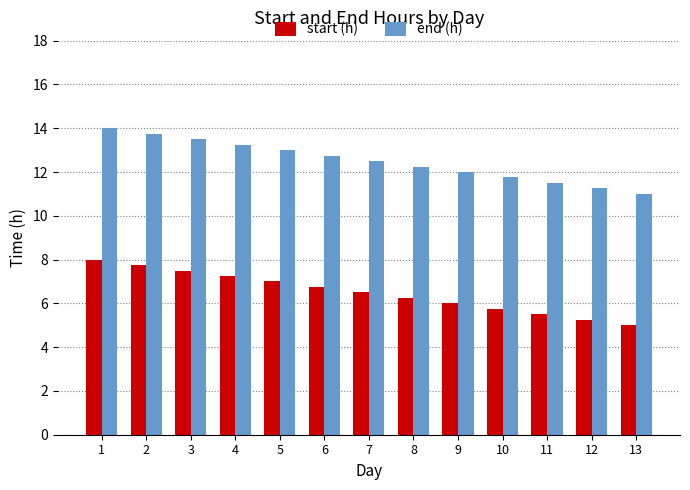

What is the sum of all start (h) values?

84.5